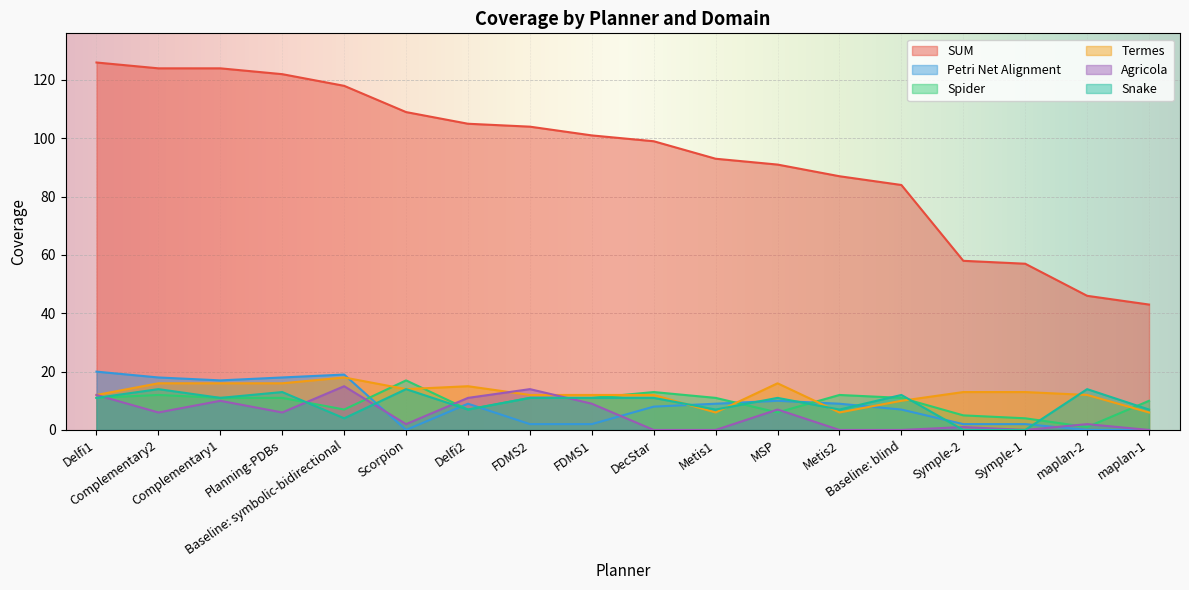

What are all the series names shown in the legend?

SUM, Petri Net Alignment, Spider, Termes, Agricola, Snake